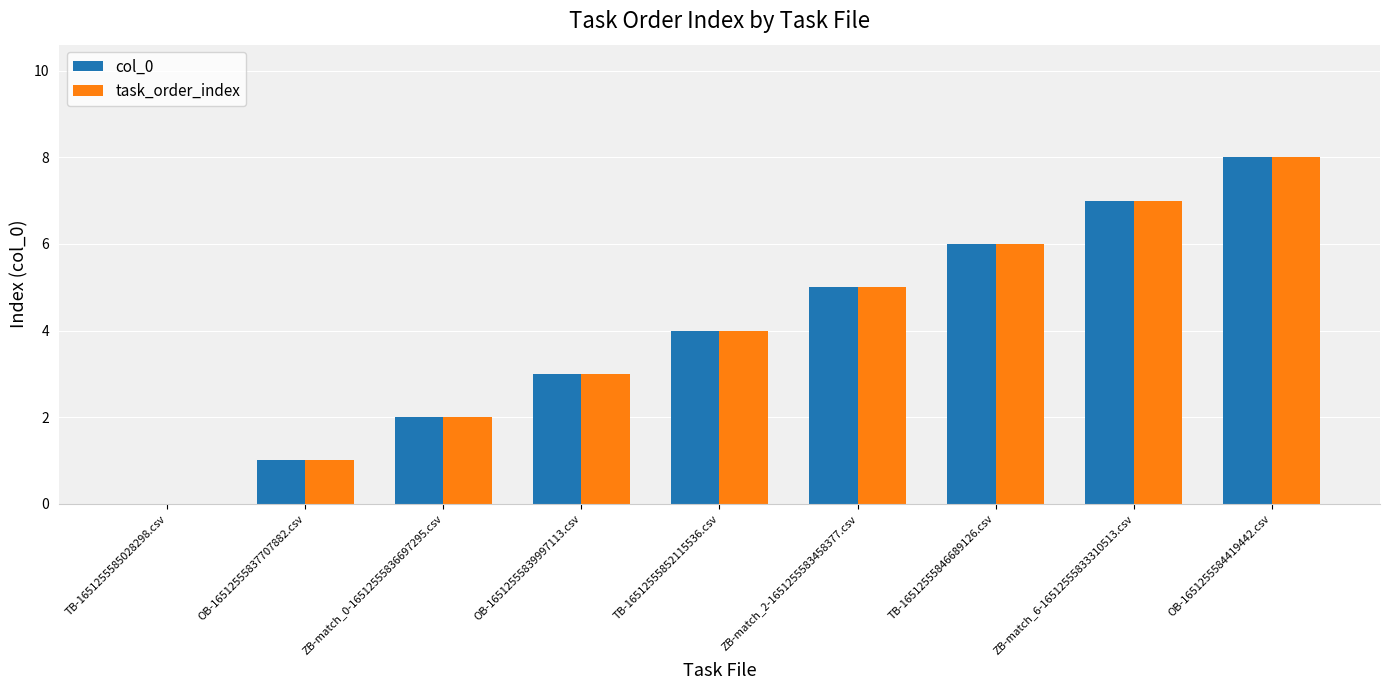

What are all the series names shown in the legend?

col_0, task_order_index